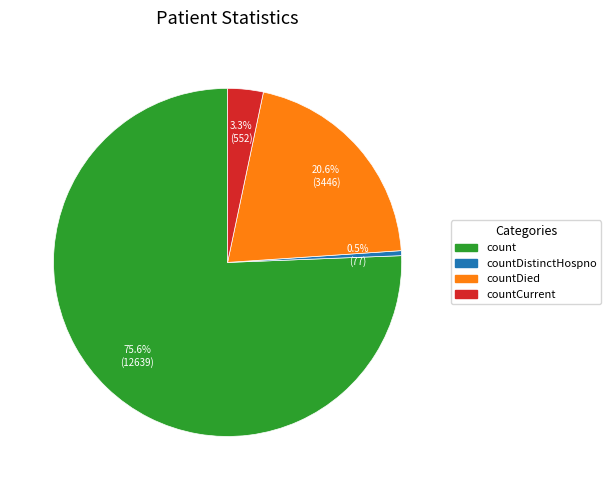

How many segments does this pie chart have?

4